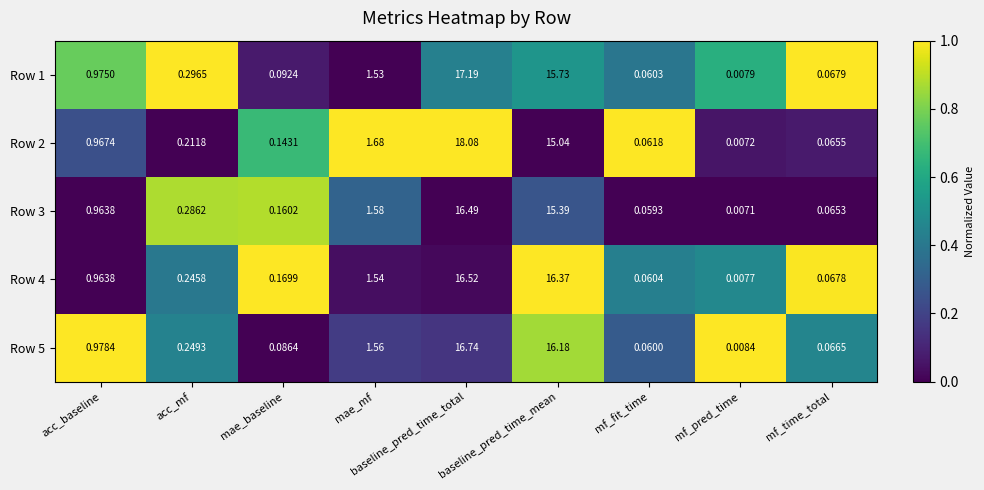

Which category has the lowest value across all series?

mf_pred_time